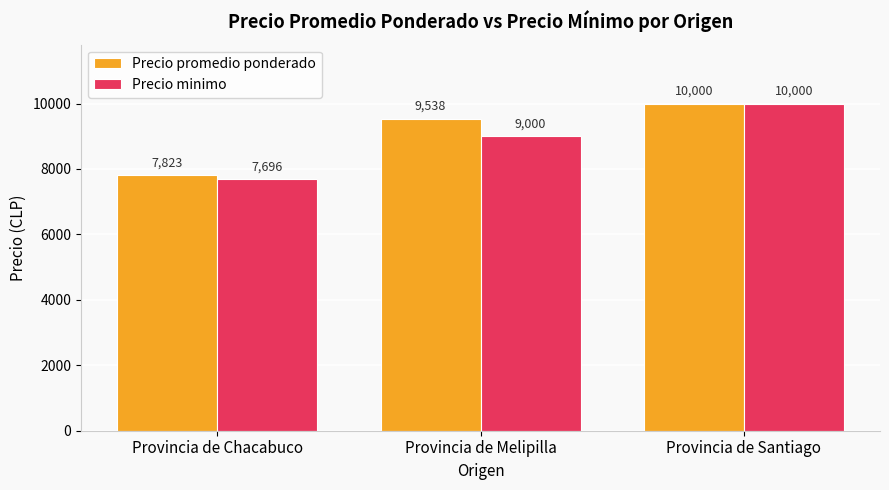

What is the average value of the Precio minimo series?

8899